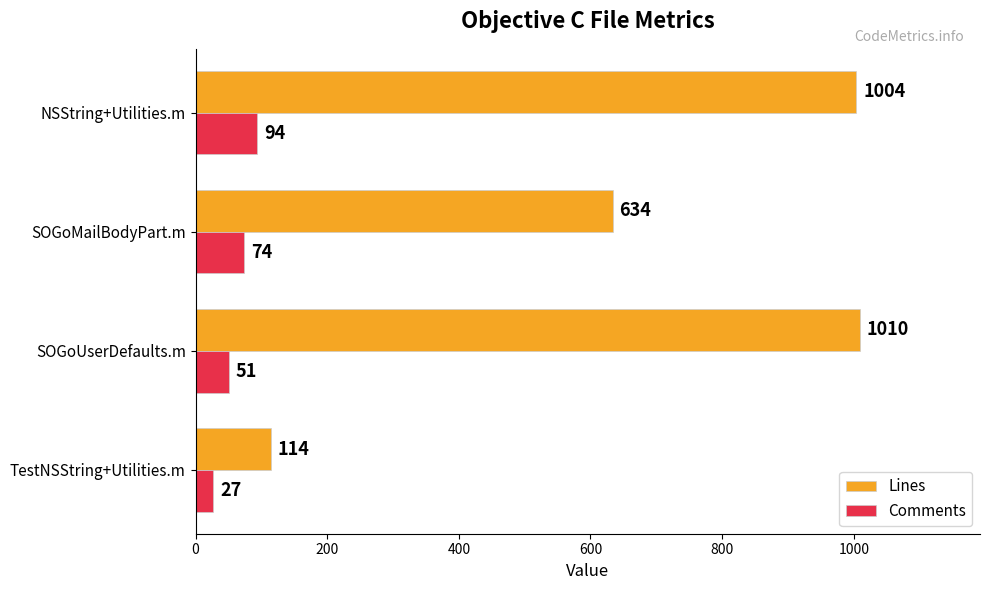

How many series are shown in this chart?

2